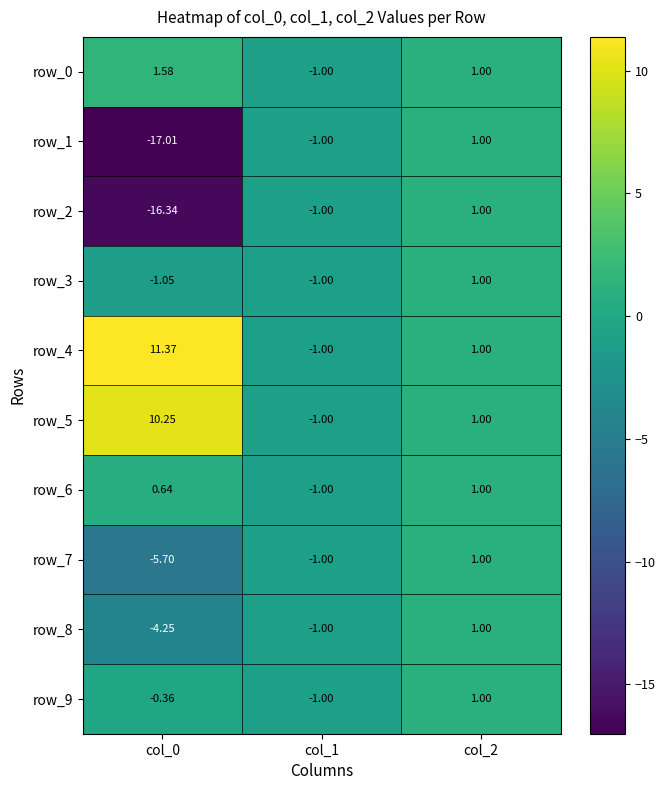

Between col_1 and col_2, which series saw the biggest shift?

row_0